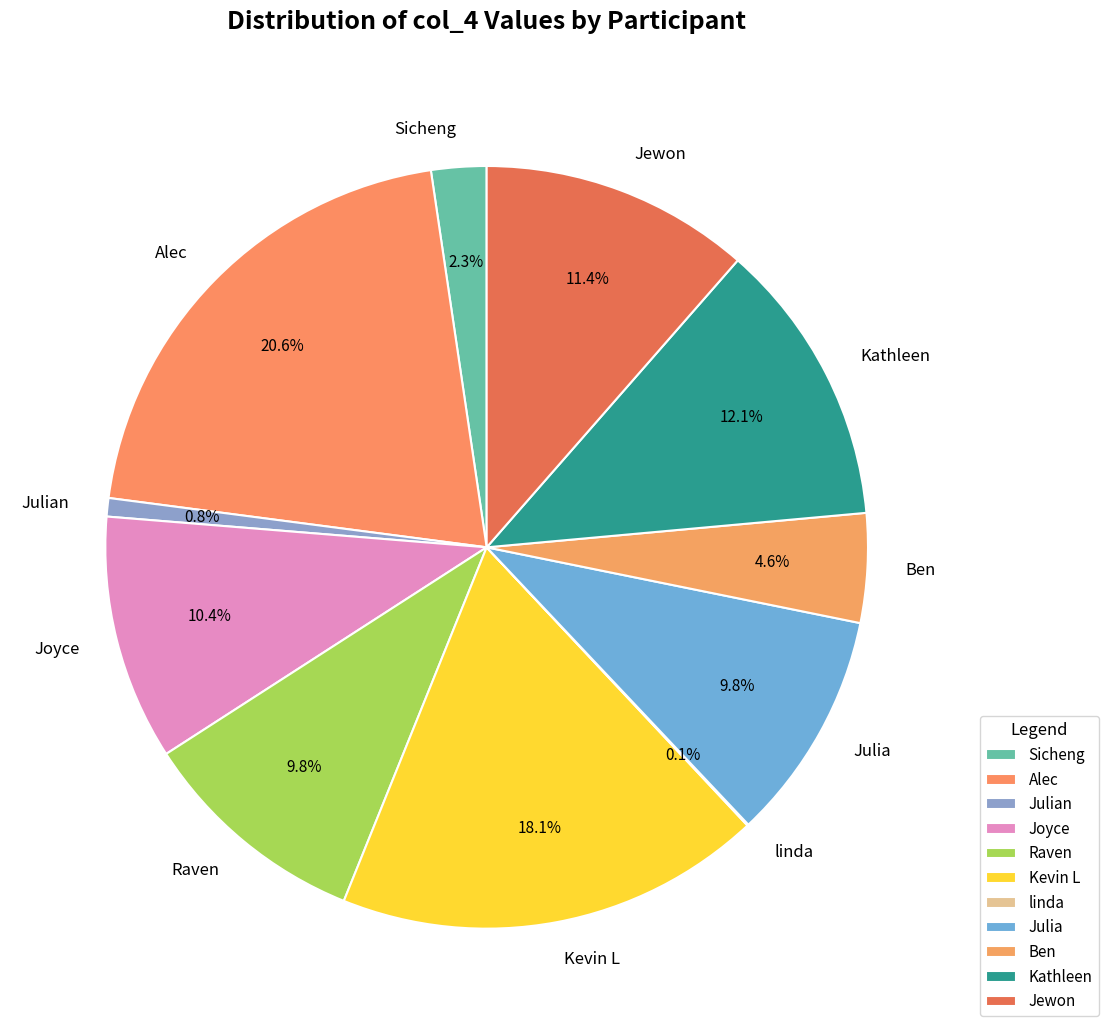

Is Joyce the majority of the pie?

No